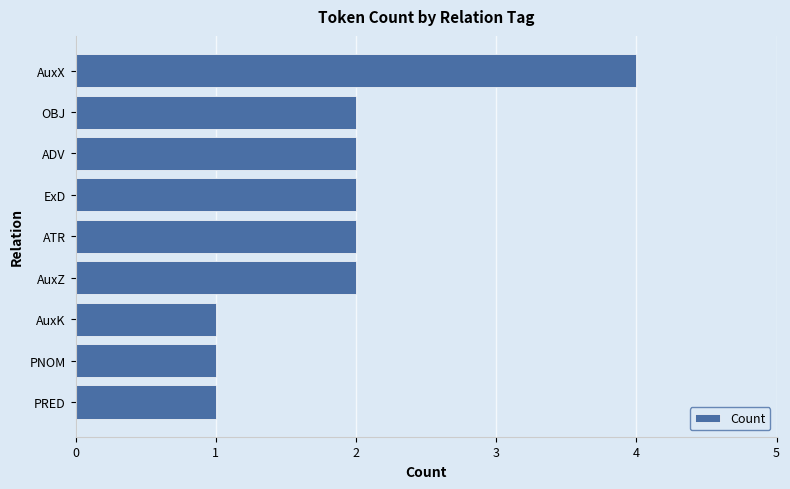

Reading top to bottom, what are all the values shown in this chart?

AuxX=4	OBJ=2	ADV=2	ExD=2	ATR=2	AuxZ=2	AuxK=1	PNOM=1	PRED=1